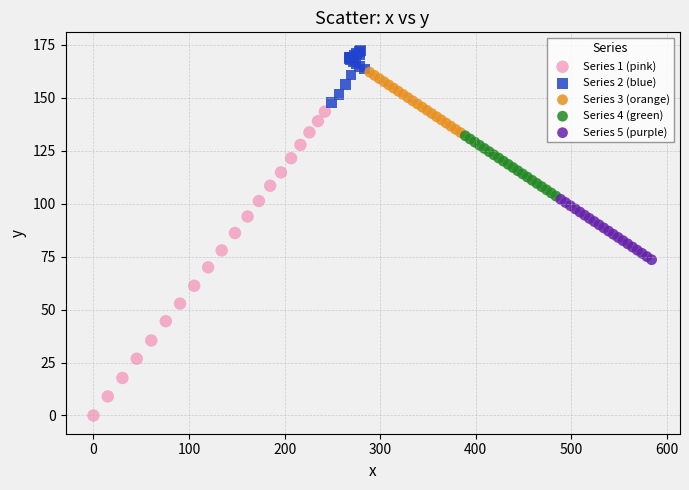

Which series contains the highest Y value?

Series 2 (blue)